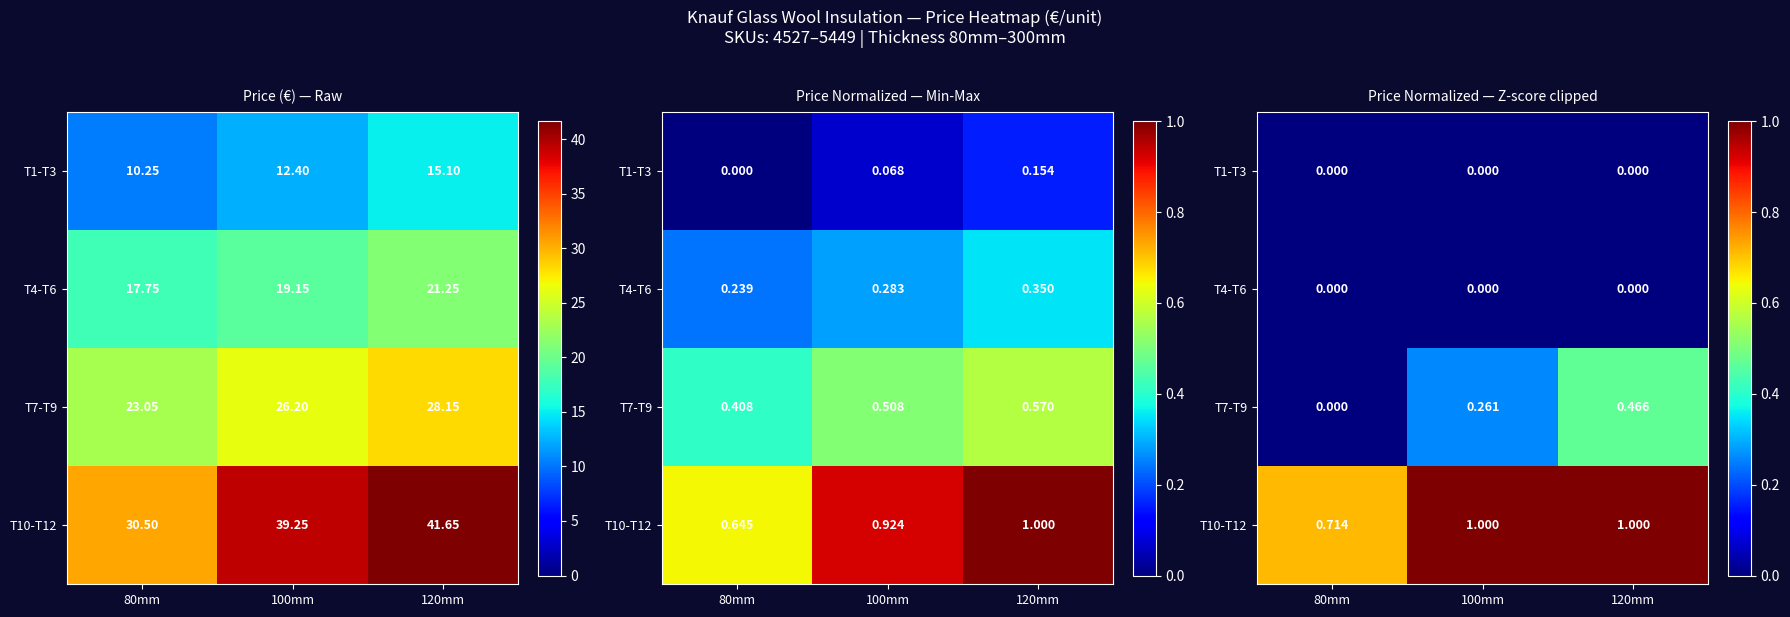

Rank the categories by T7-T9 value from lowest to highest.

80mm, 100mm, 120mm